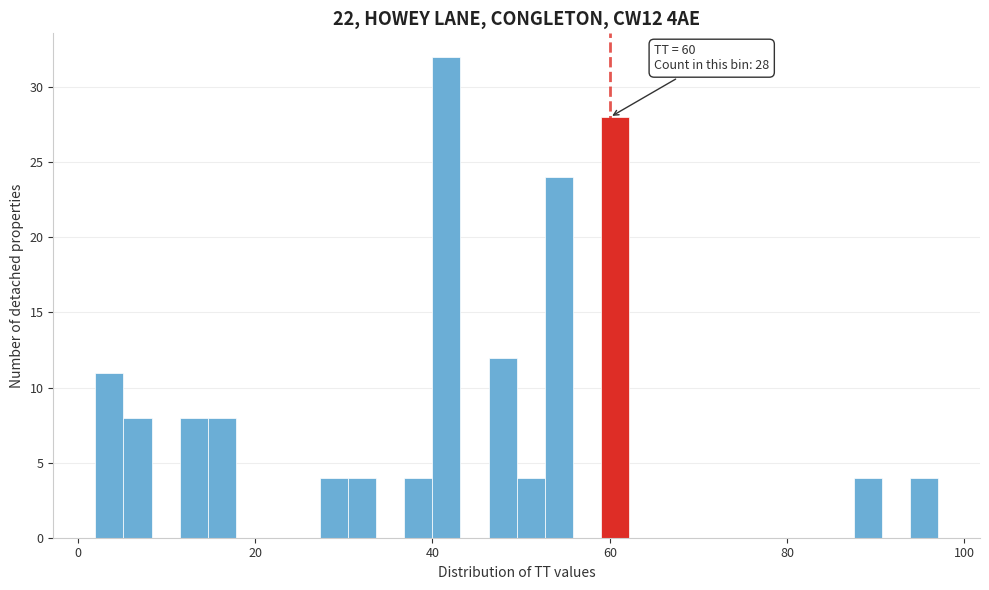

Around what value on the x-axis is the tallest bar? Give the approximate position of its centre, as read against the axis.

42